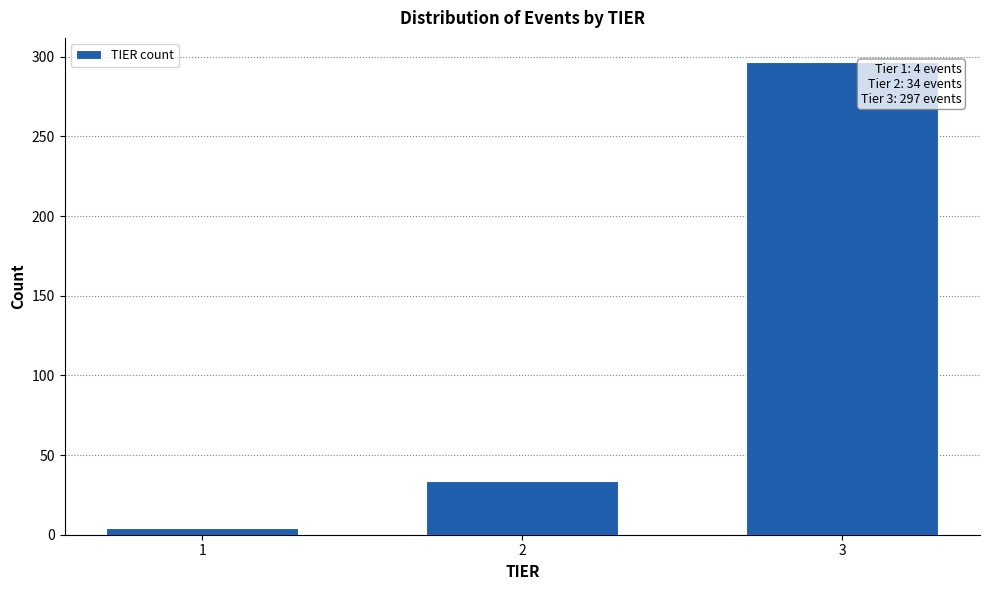

Reading left to right, transcribe all the data shown in this chart.

4	34	297